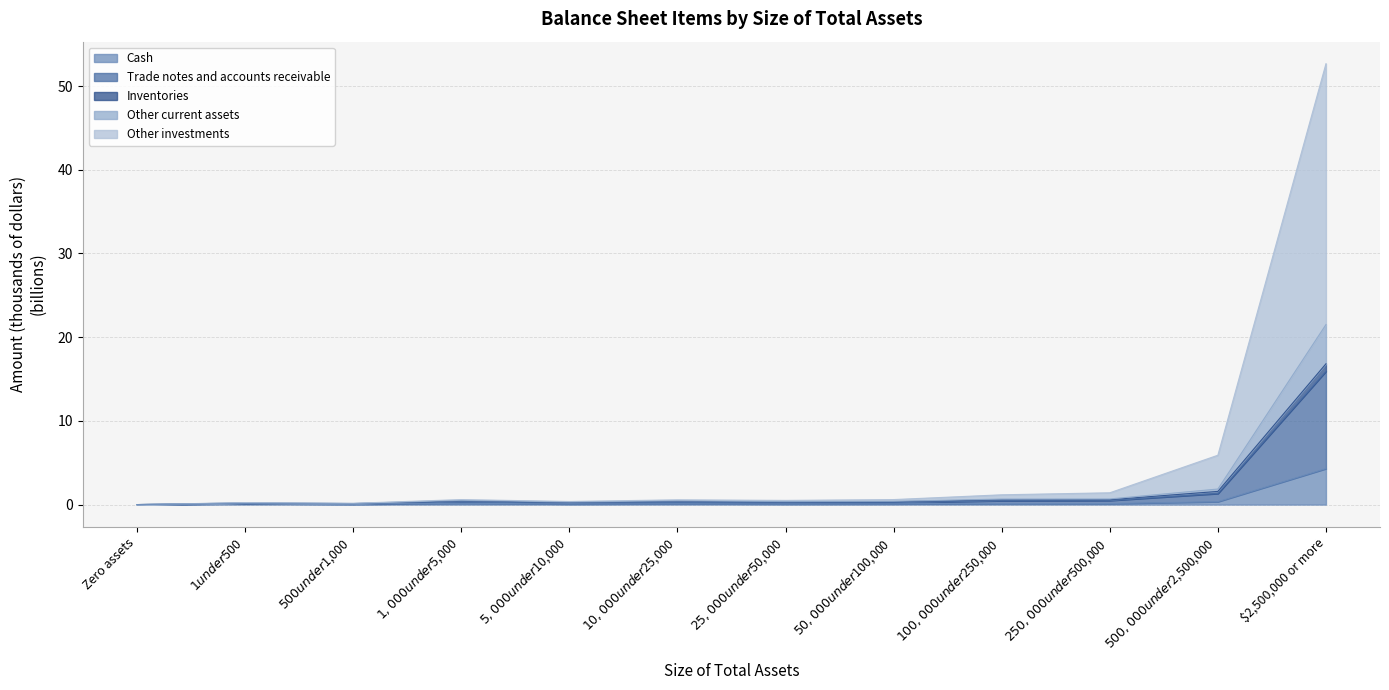

At which category does Other current assets reach its first local peak?

$1 under $500